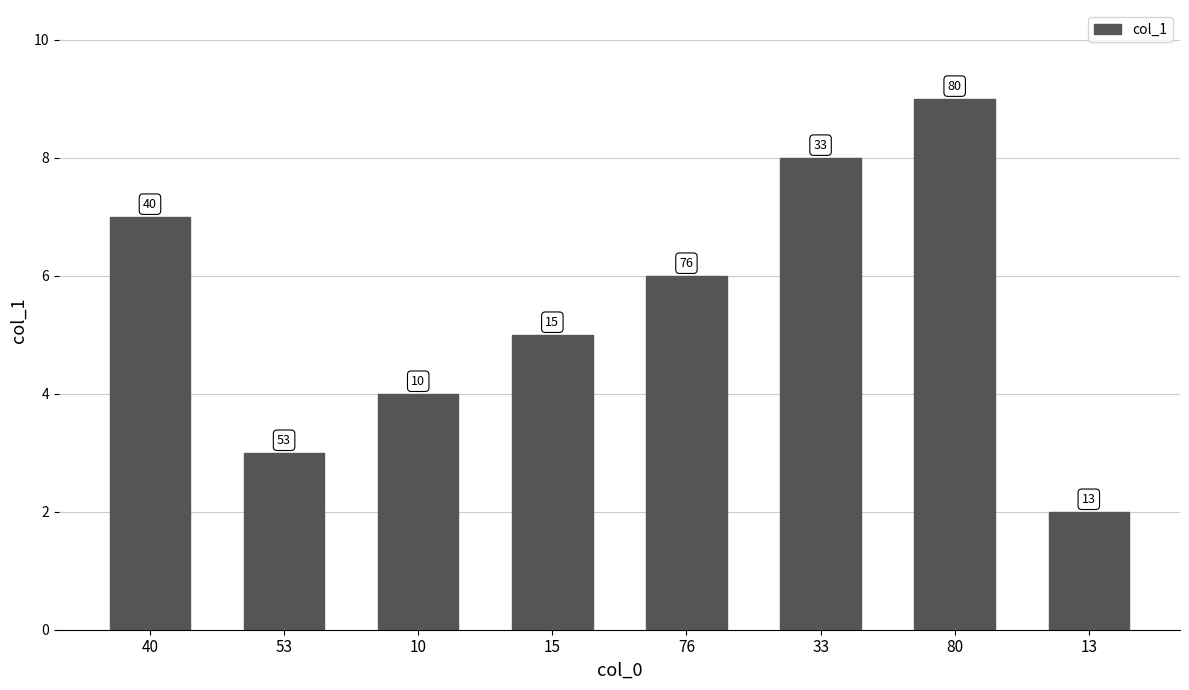

Does the chart contain any negative values?

No